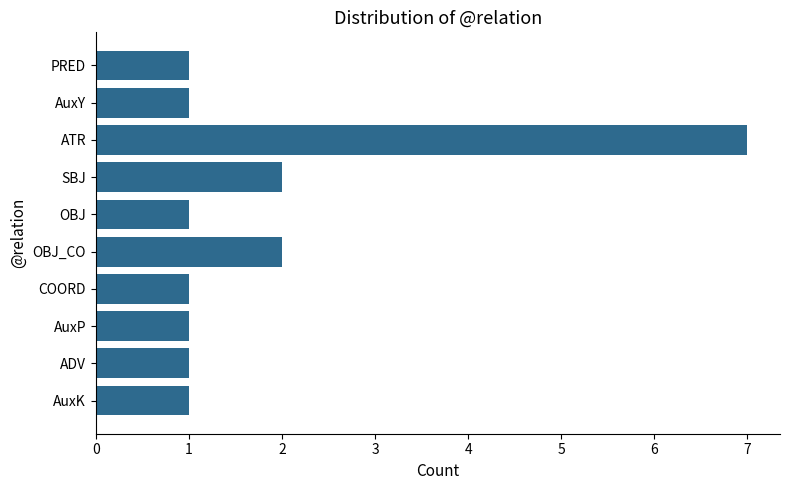

Reading bottom to top, list all the values displayed in this chart.

AuxK=1	ADV=1	AuxP=1	COORD=1	OBJ_CO=2	OBJ=1	SBJ=2	ATR=7	AuxY=1	PRED=1